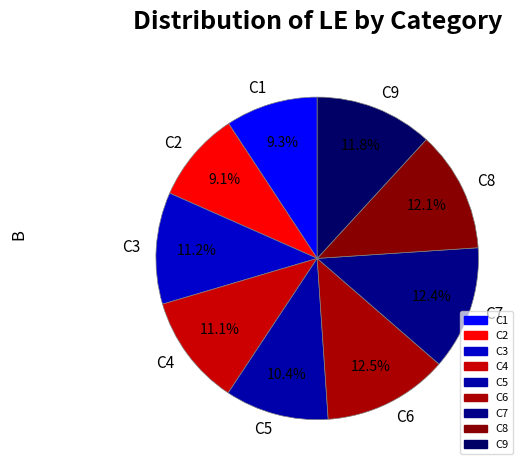

To the nearest percent, what is the average slice percentage?

11%